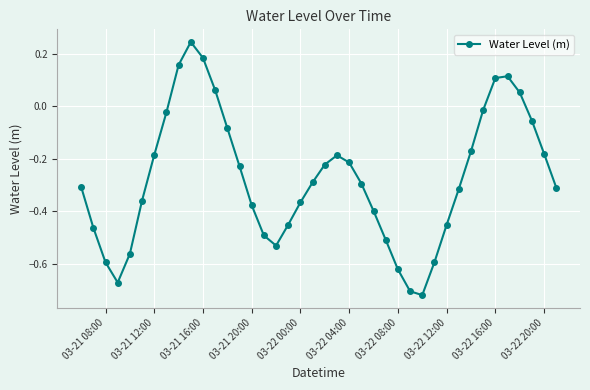

What is the difference between the maximum and second lowest values?

1.0